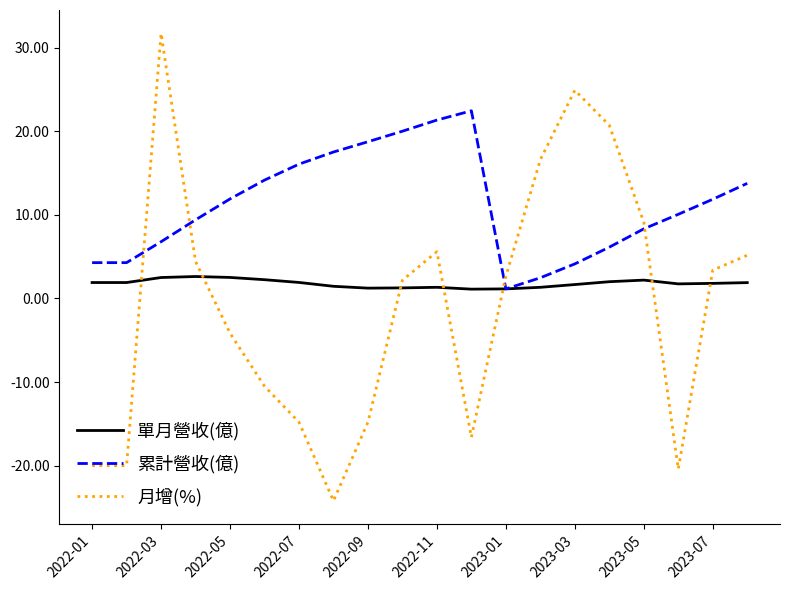

List the series in order of their overall mean, highest first.

累計營收(億), 單月營收(億), 月增(%)